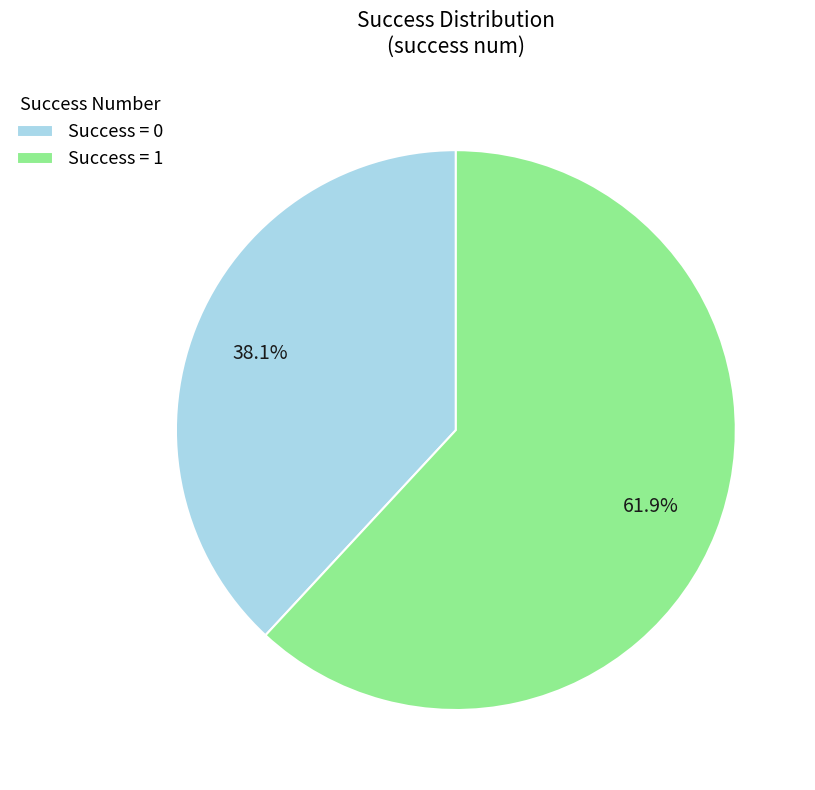

Is the sum of Success = 1 and Success = 0 greater than half?

Yes